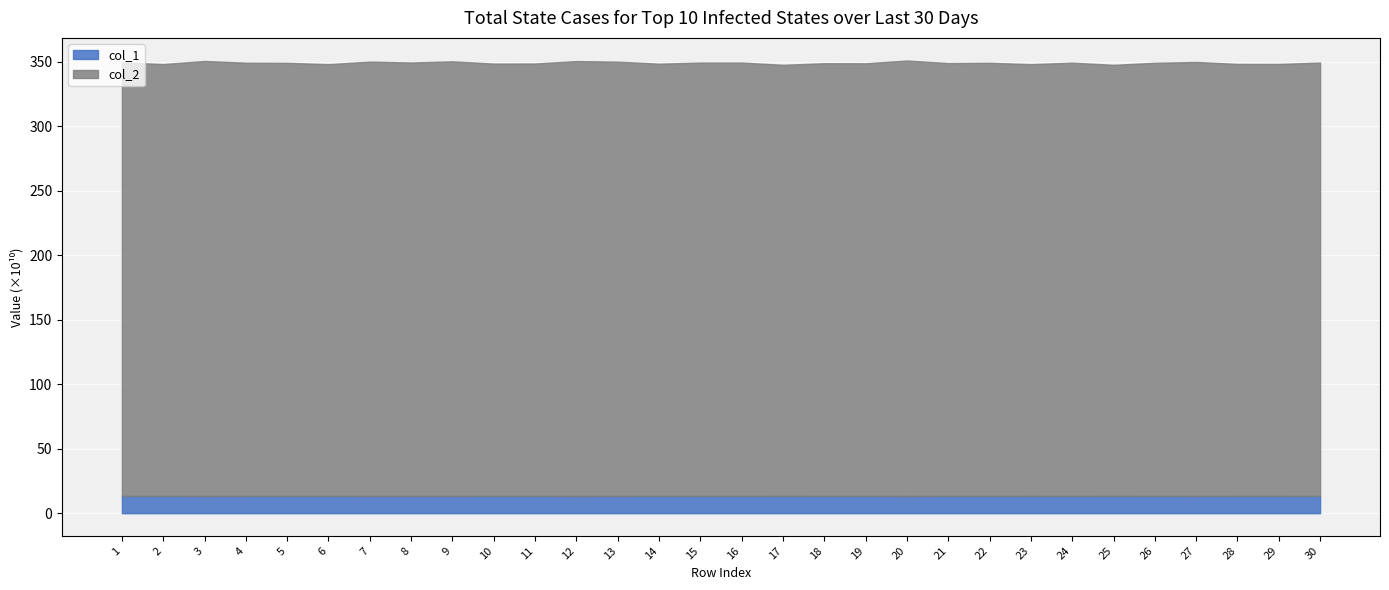

What is the value of the col_2 point at the 6th from the left?

3346116524169.6